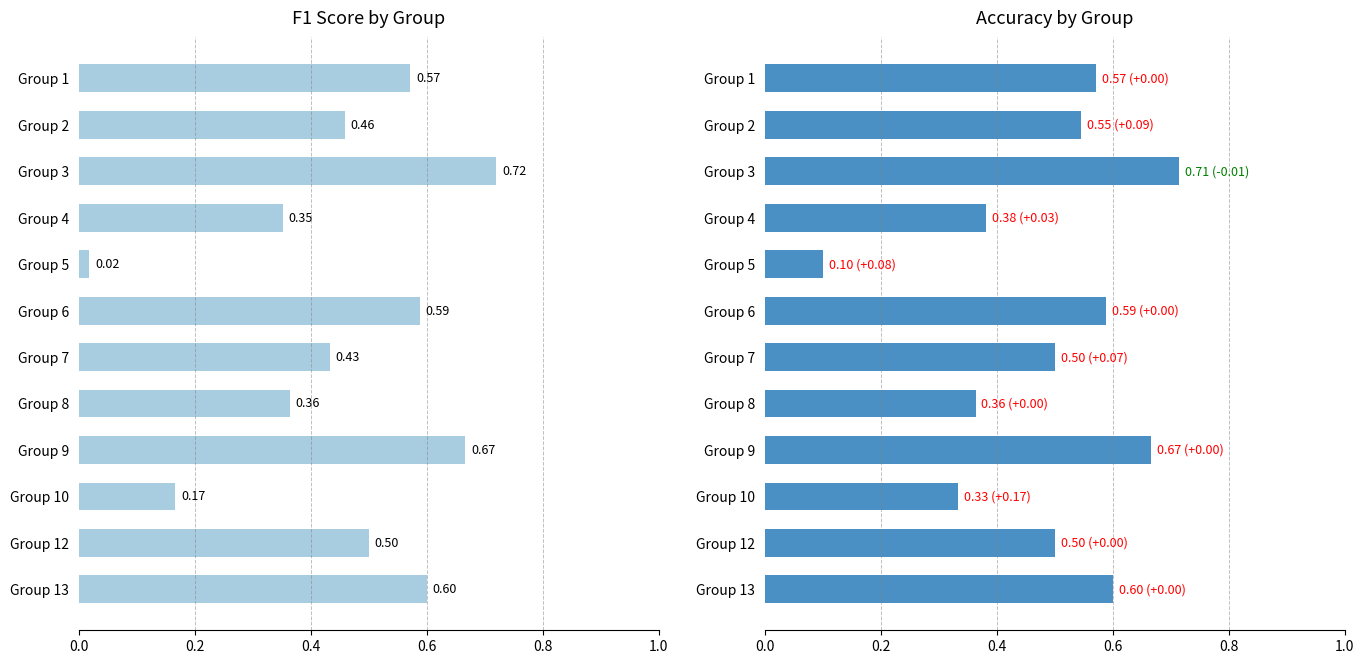

How many groups of bars are there?

12